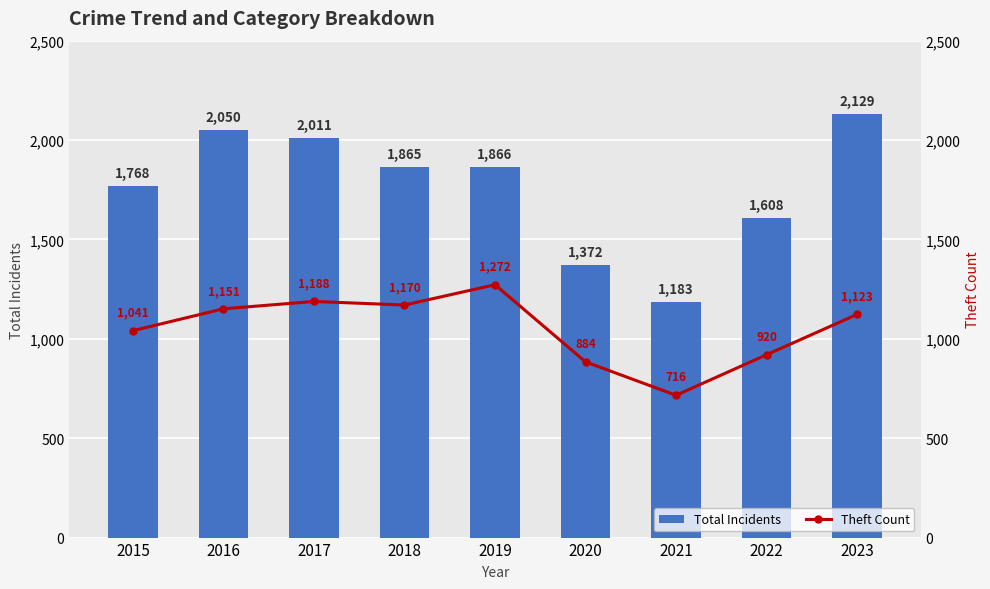

Is the value of Theft Count at 2017 greater than the value of Total Incidents at 2018?

No